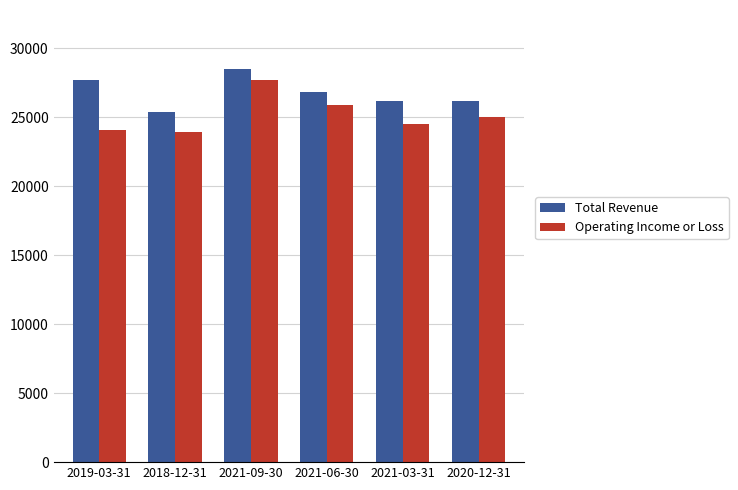

What is the sum of all Total Revenue values?

160800